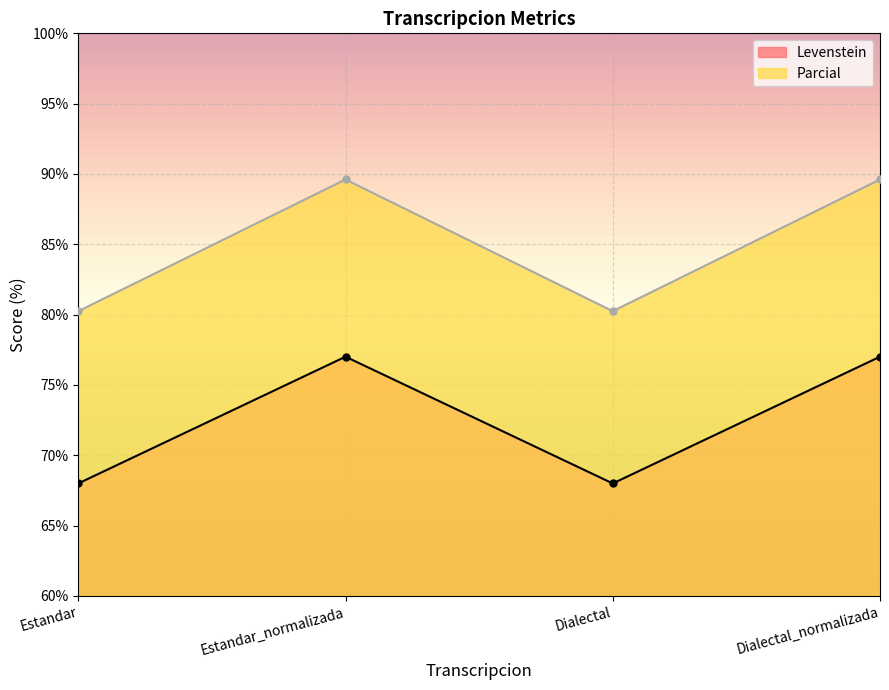

At which category does Parcial reach its first local valley?

Dialectal